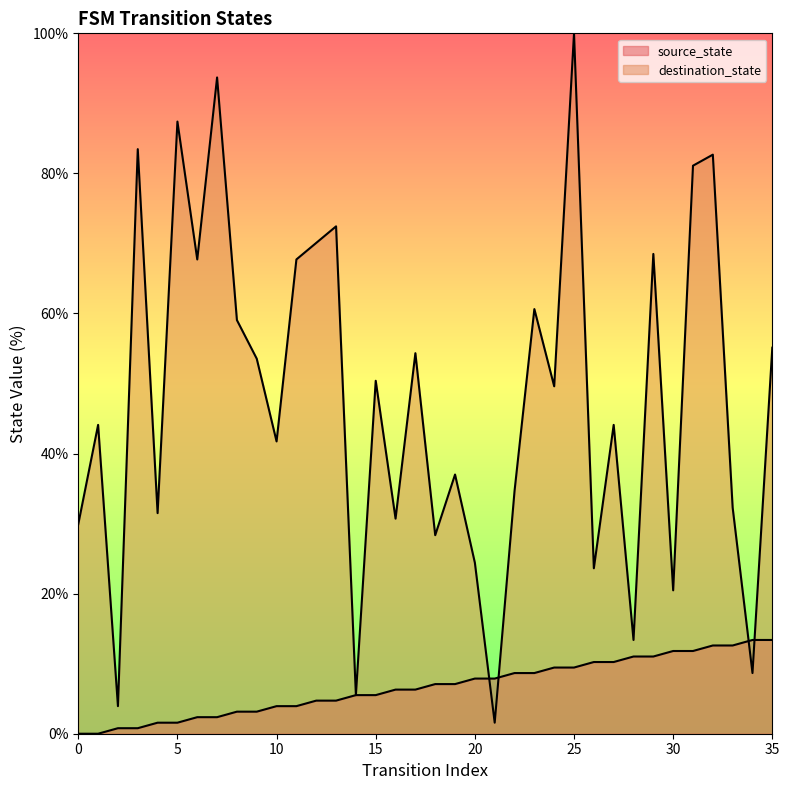

The value of source_state at 28 is 18.9. True or false?

False